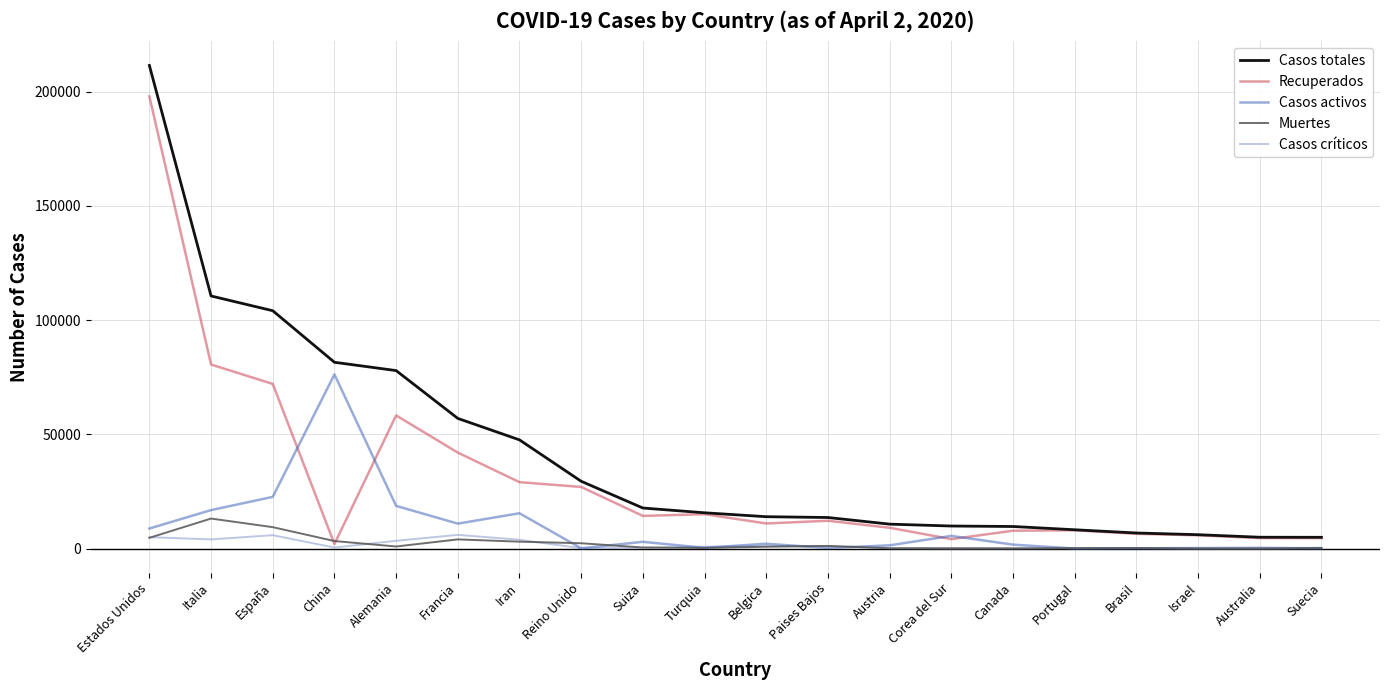

Is it true that Casos totales equals 56989 at Francia?

True